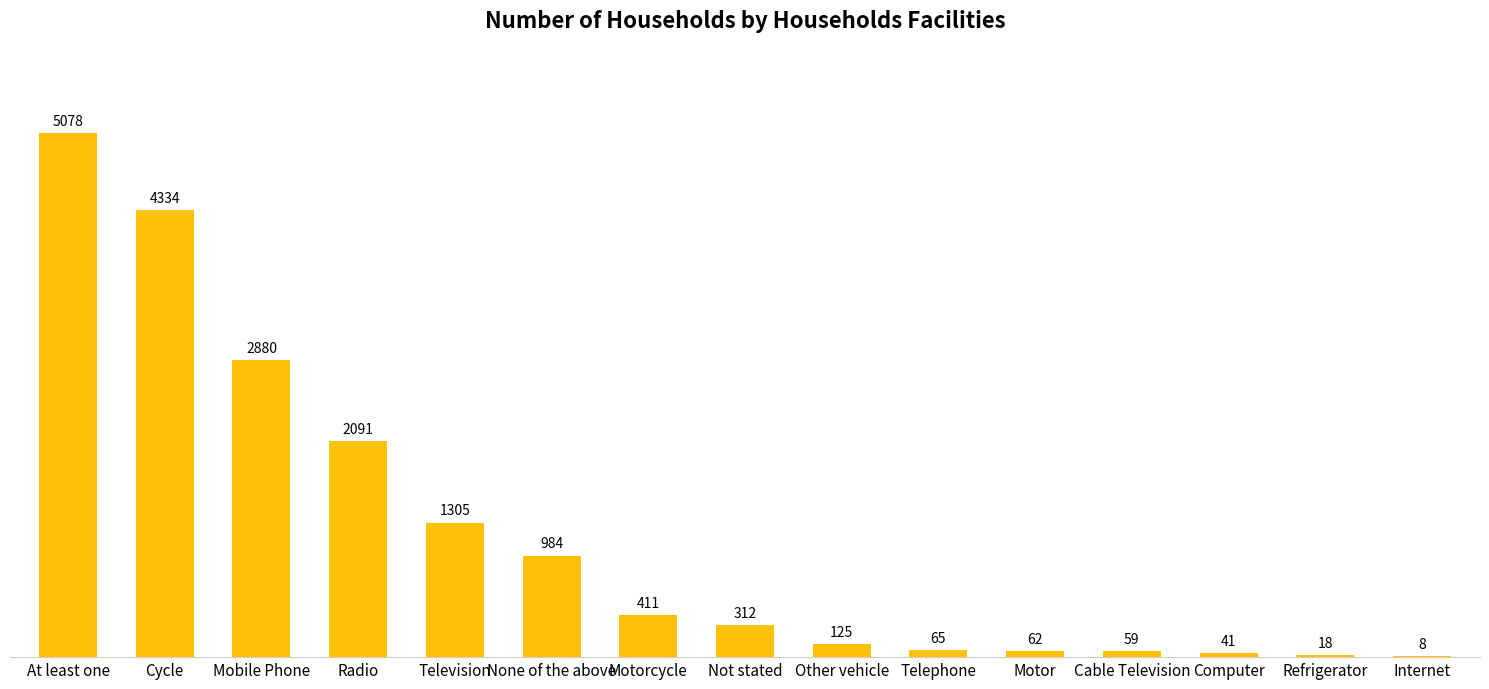

Which has a higher value, Television or Cycle?

Cycle